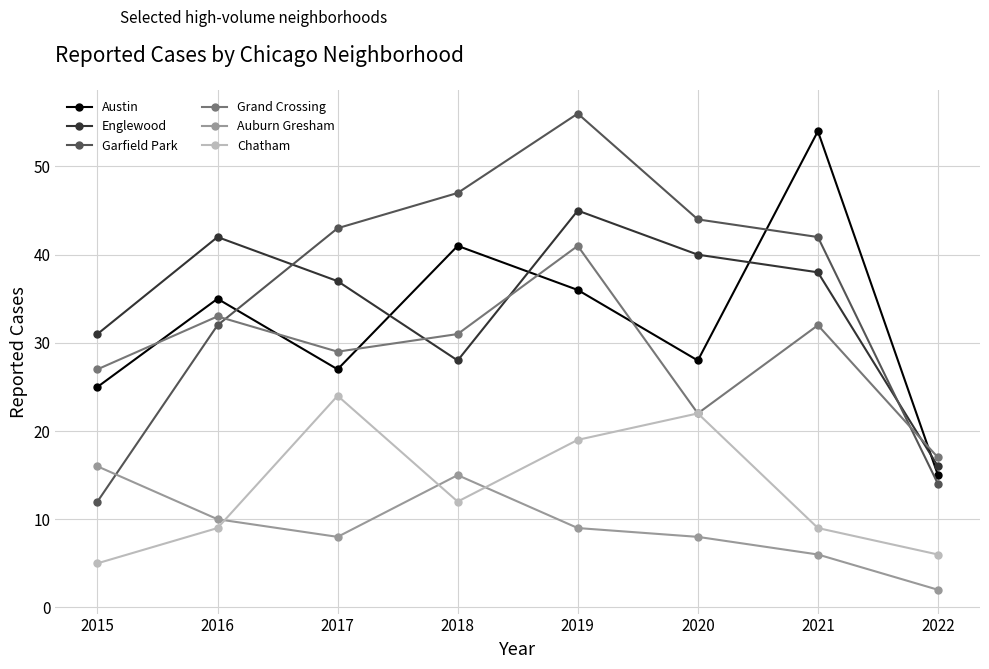

Read the Auburn Gresham value at 2016.

10